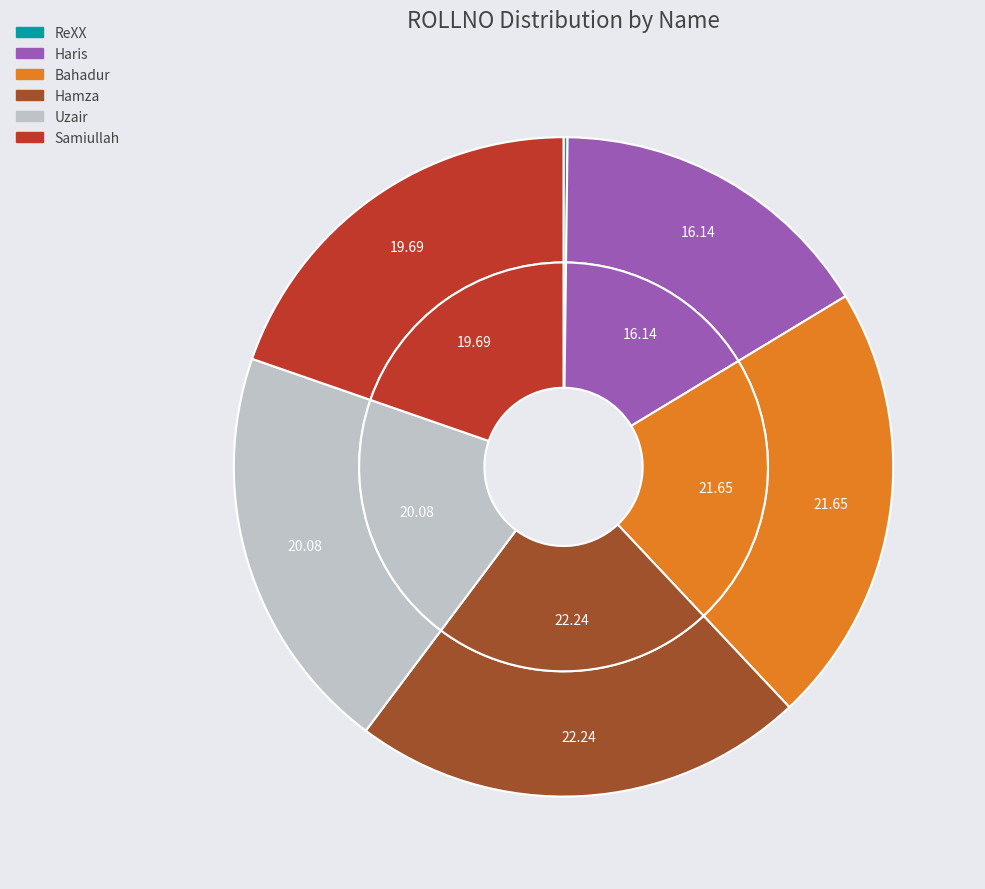

To the nearest percent, what is the difference between the largest and smallest slice percentages?

22%